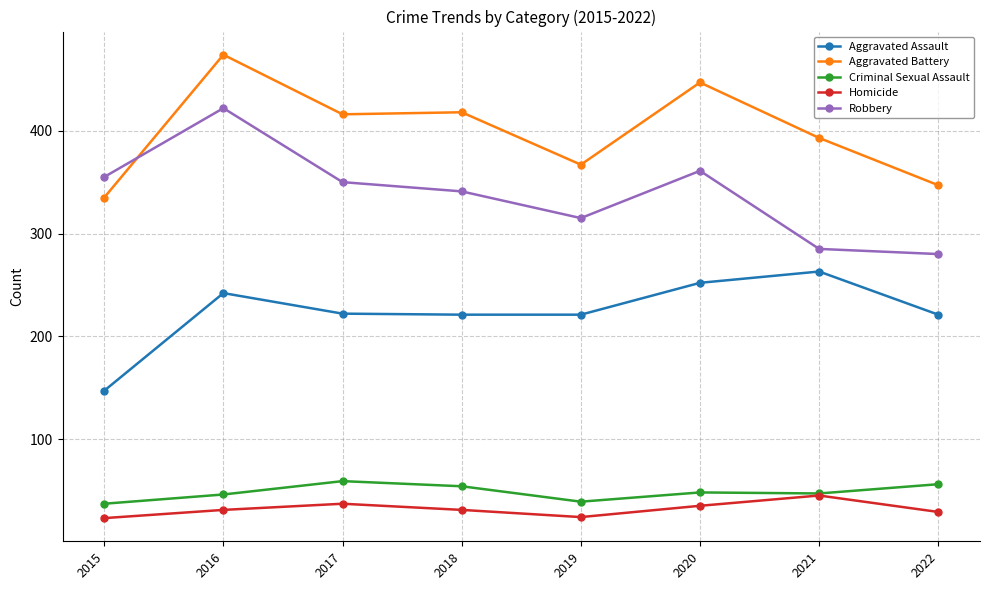

How many lines are shown in the chart?

5